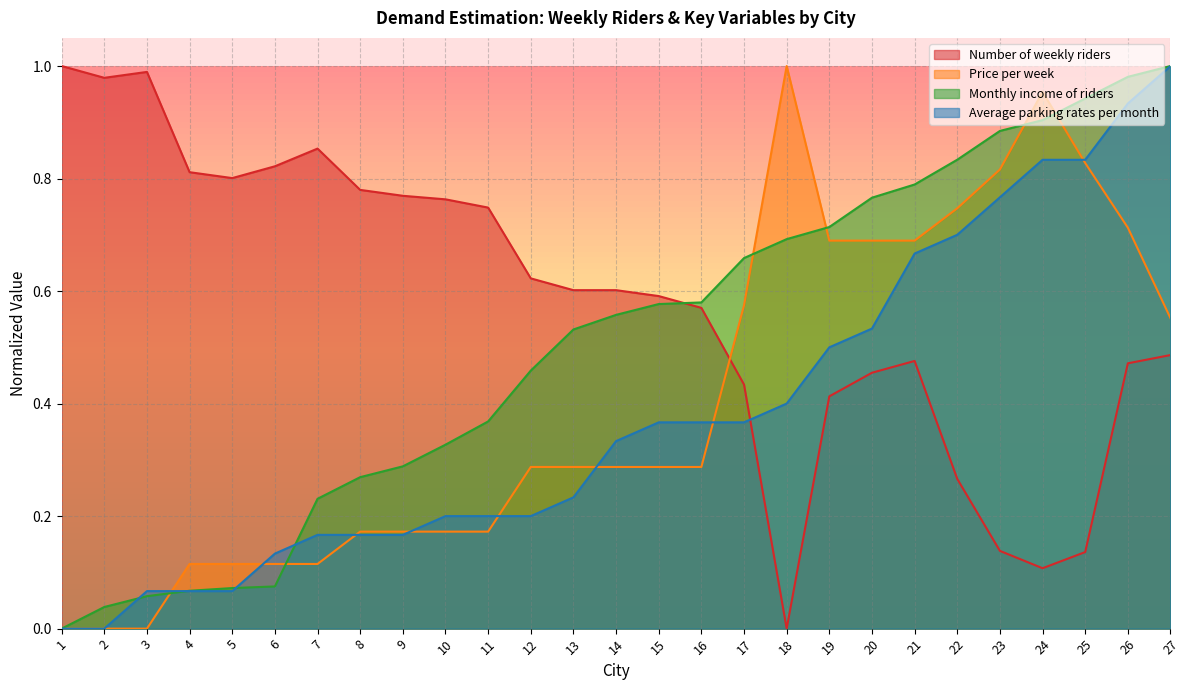

What is the sum of all Monthly income of riders values?

13.7